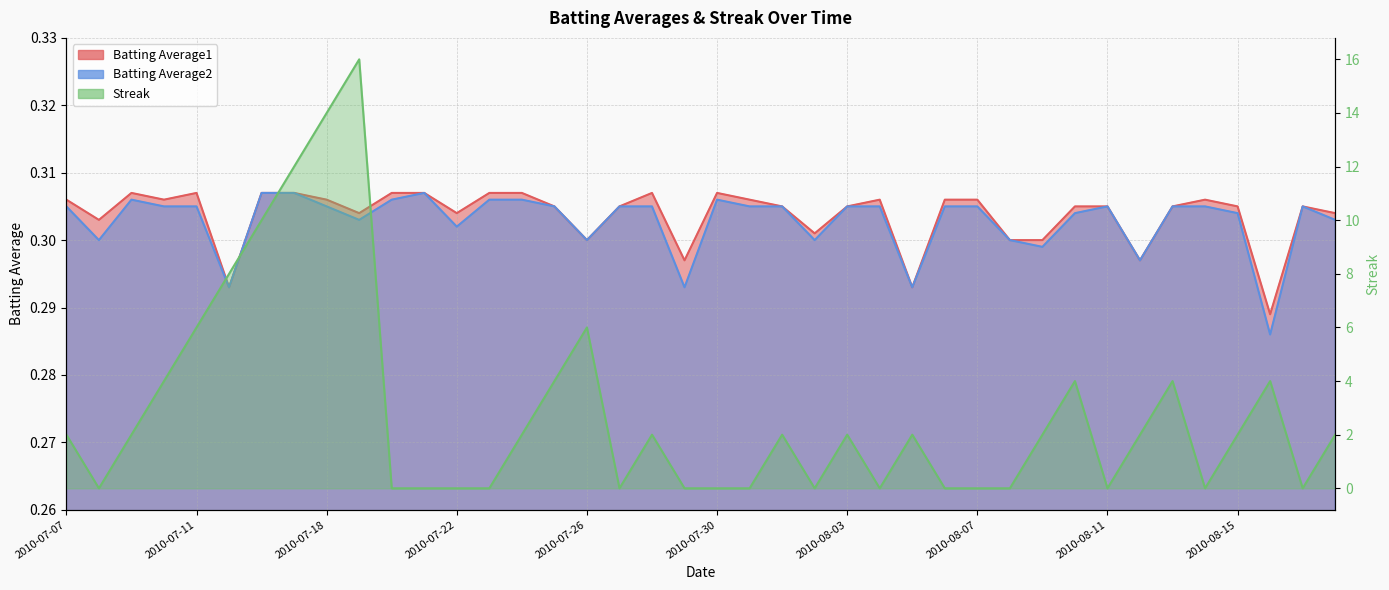

True or false: Batting Average1 and Streak cross at least once.

True